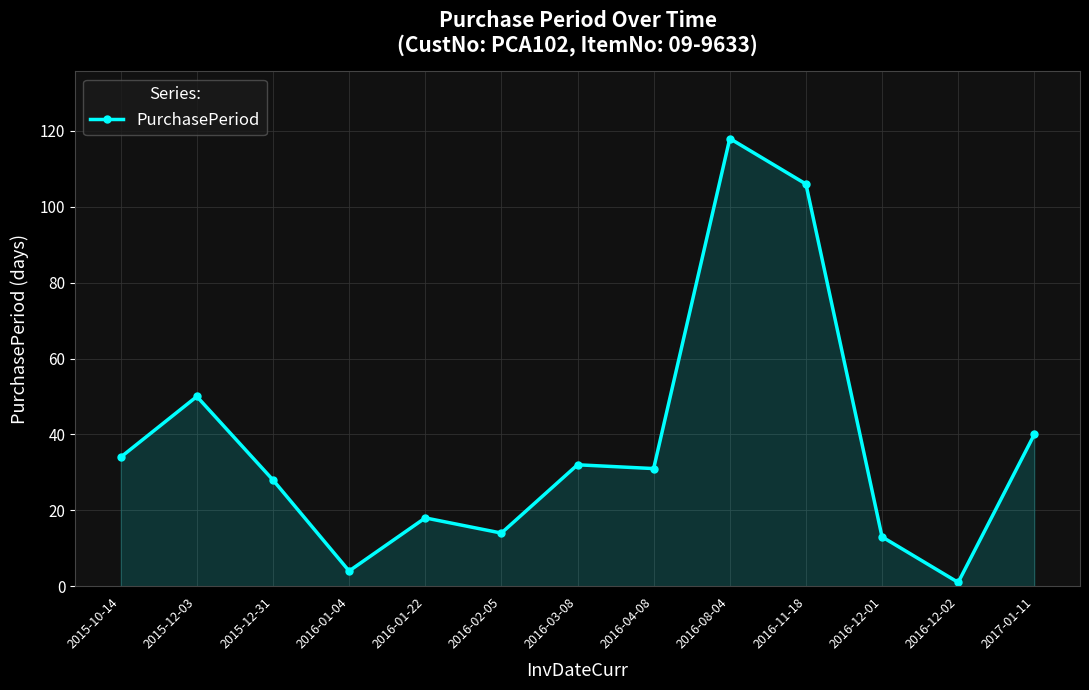

True or false: the data has more than 0 interior local peaks.

True